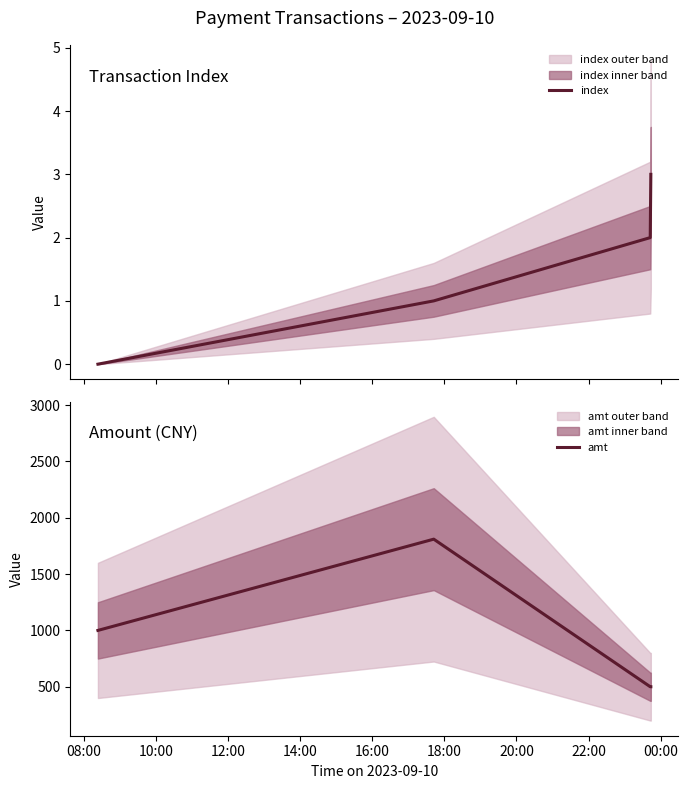

True or false: amt has more than 2 interior local peaks.

False